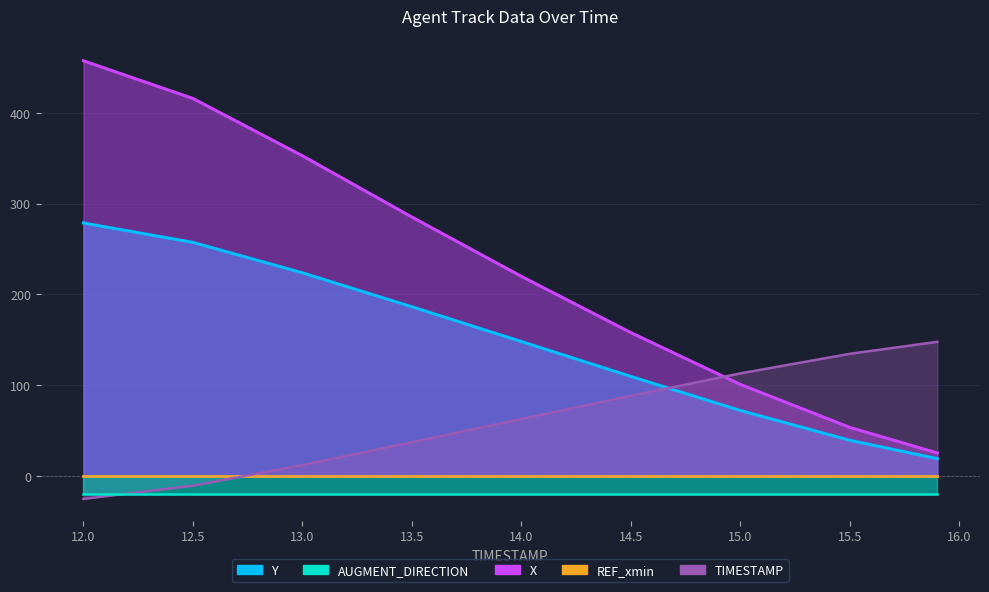

Which series has the largest total across all categories?

X